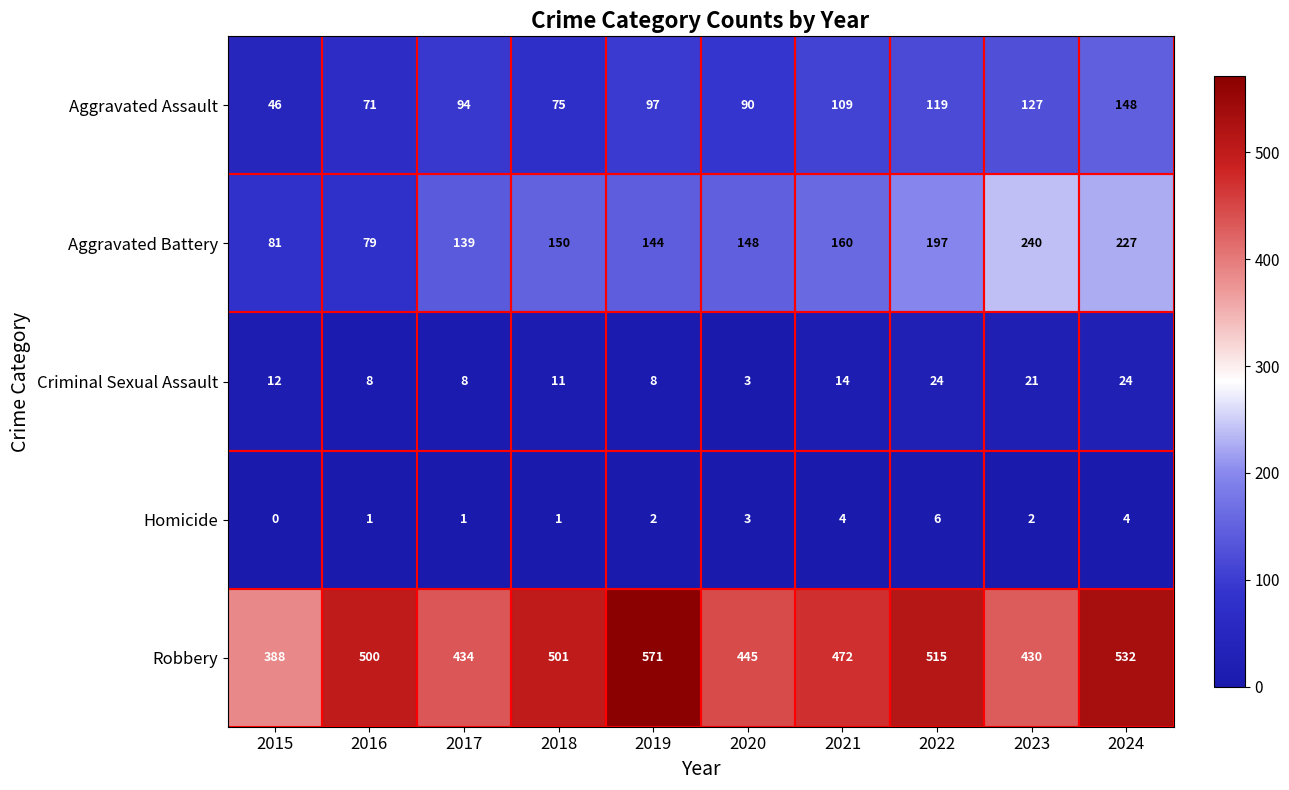

How many distinct data groups are displayed?

5